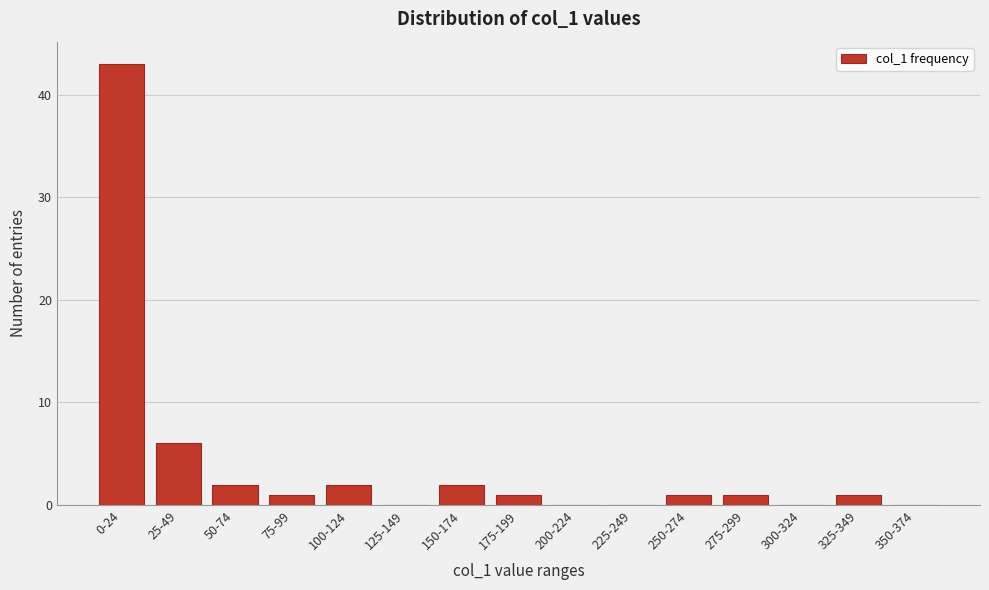

Reading right to left, list all the values displayed in this chart.

350-374=0	325-349=1	300-324=0	275-299=1	250-274=1	225-249=0	200-224=0	175-199=1	150-174=2	125-149=0	100-124=2	75-99=1	50-74=2	25-49=6	0-24=43